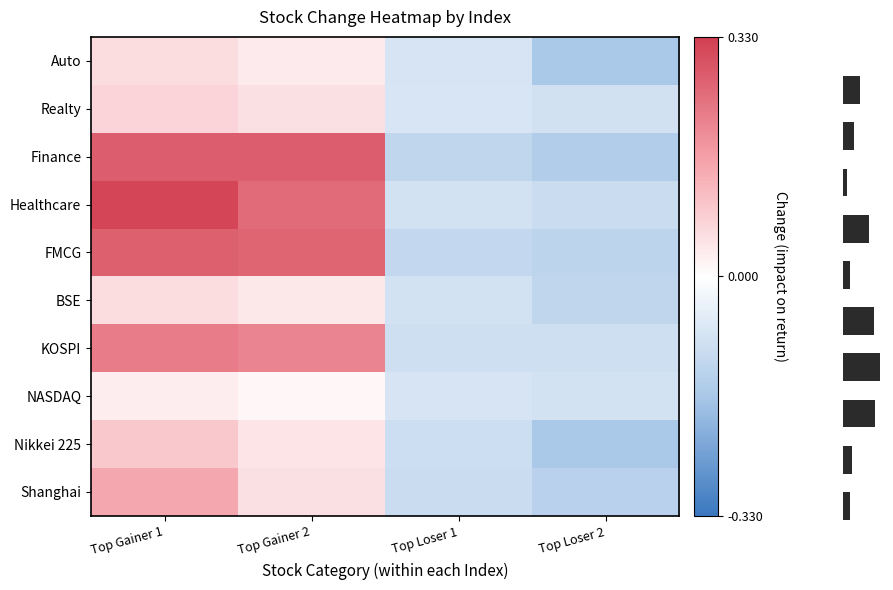

At which label does Healthcare first exceed 0?

Top Gainer 1